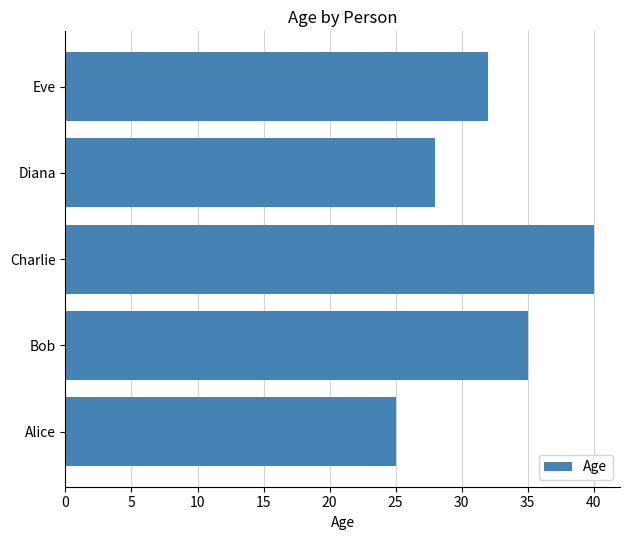

What is the change in value from Charlie to Eve?

-8